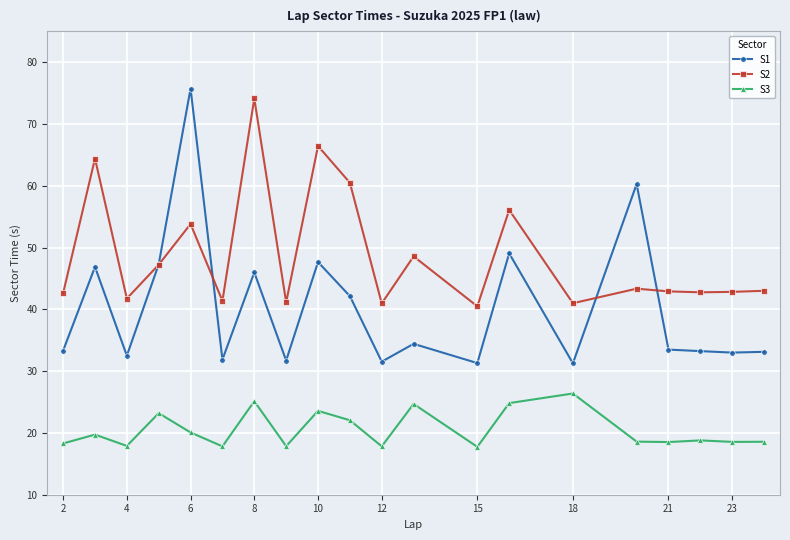

True or false: S3 and S1 intersect in this chart.

False